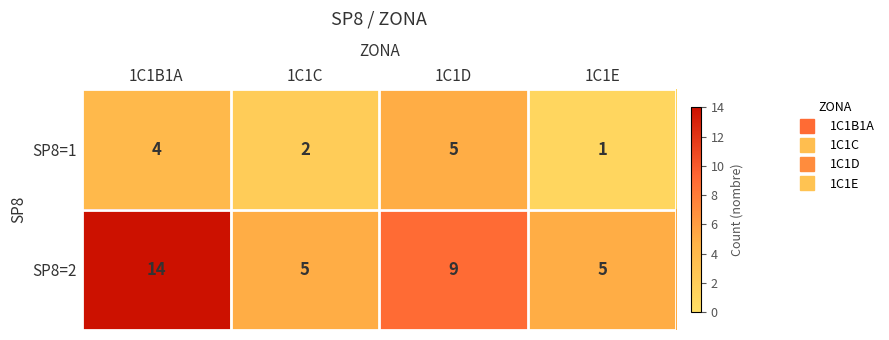

The SP8=1 series shows 1 at 1C1E. True or false?

True